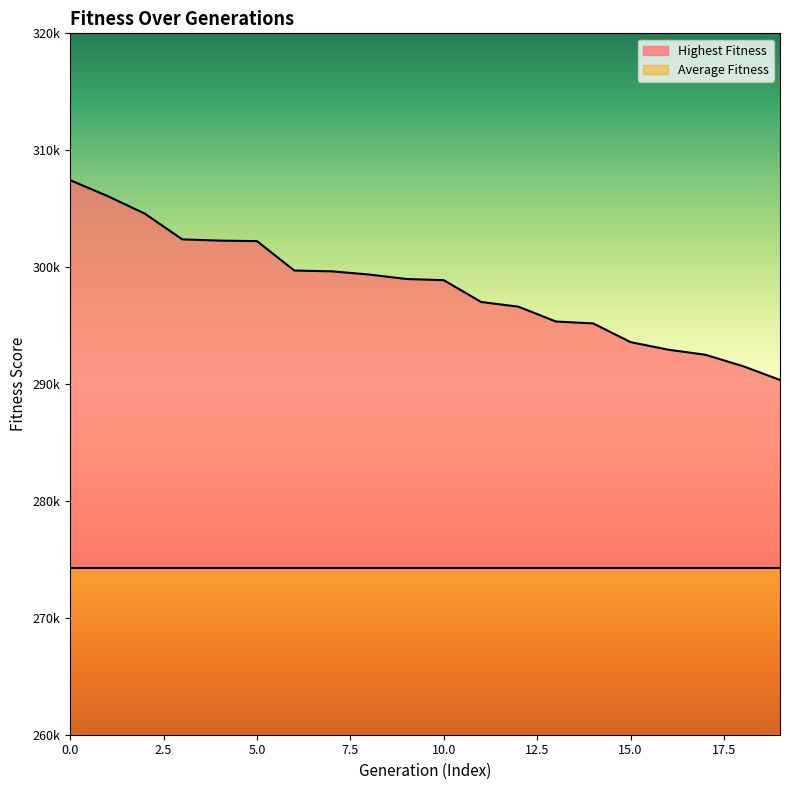

List the labels in order of value, largest first.

0, 1, 2, 3, 4, 5, 6, 7, 8, 9, 10, 11, 12, 13, 14, 15, 16, 17, 18, 19